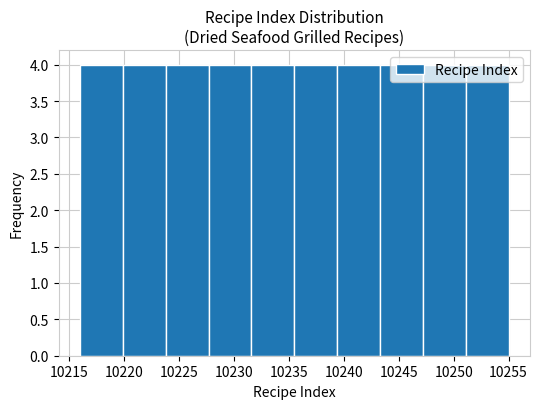

Reading left to right, transcribe this chart: for each bar, give the range it covers on the x-axis and its height. Neither the bar edges nor the heights are printed on the chart, so give them approximately, as read against the axes.

10216.0 to 10219.9: 4
10219.9 to 10223.8: 4
10223.8 to 10227.7: 4
10227.7 to 10231.6: 4
10231.6 to 10235.5: 4
10235.5 to 10239.4: 4
10239.4 to 10243.3: 4
10243.3 to 10247.2: 4
10247.2 to 10251.1: 4
10251.1 to 10255.0: 4